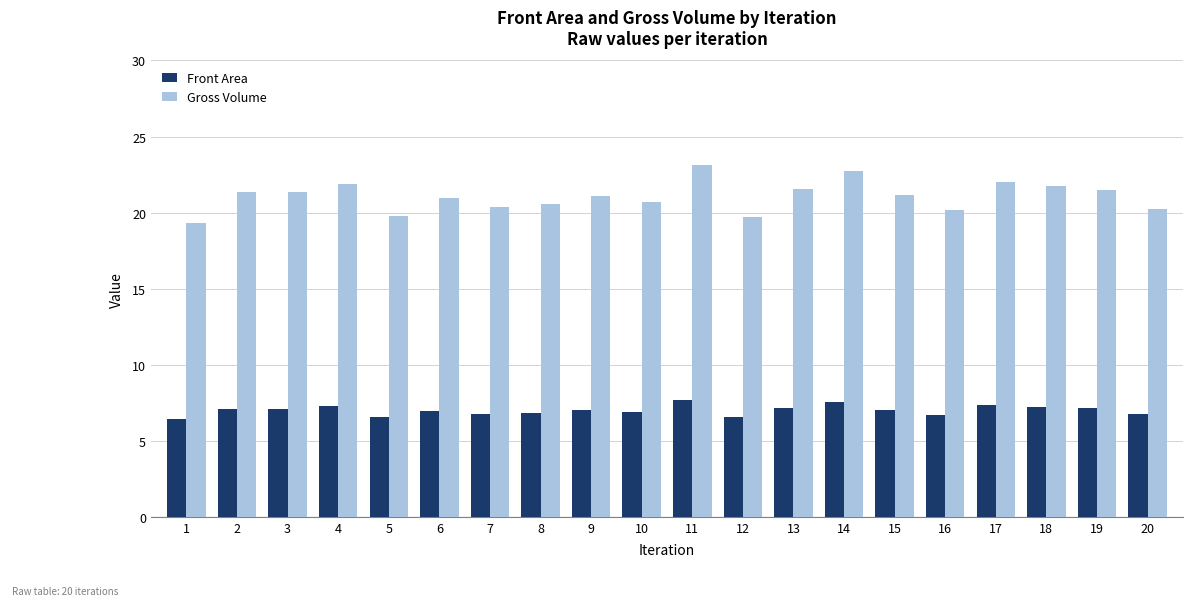

What is the difference between the highest and lowest values at 13?

14.4